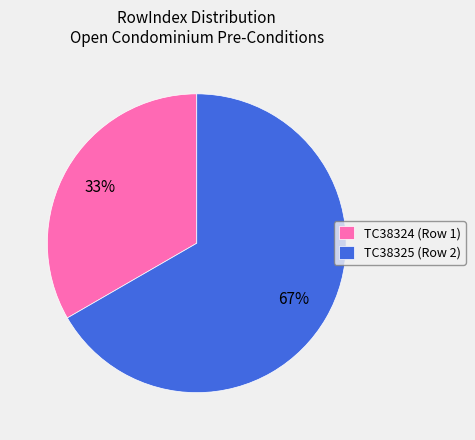

Which category has the biggest portion of the pie?

TC38325 (Row 2)